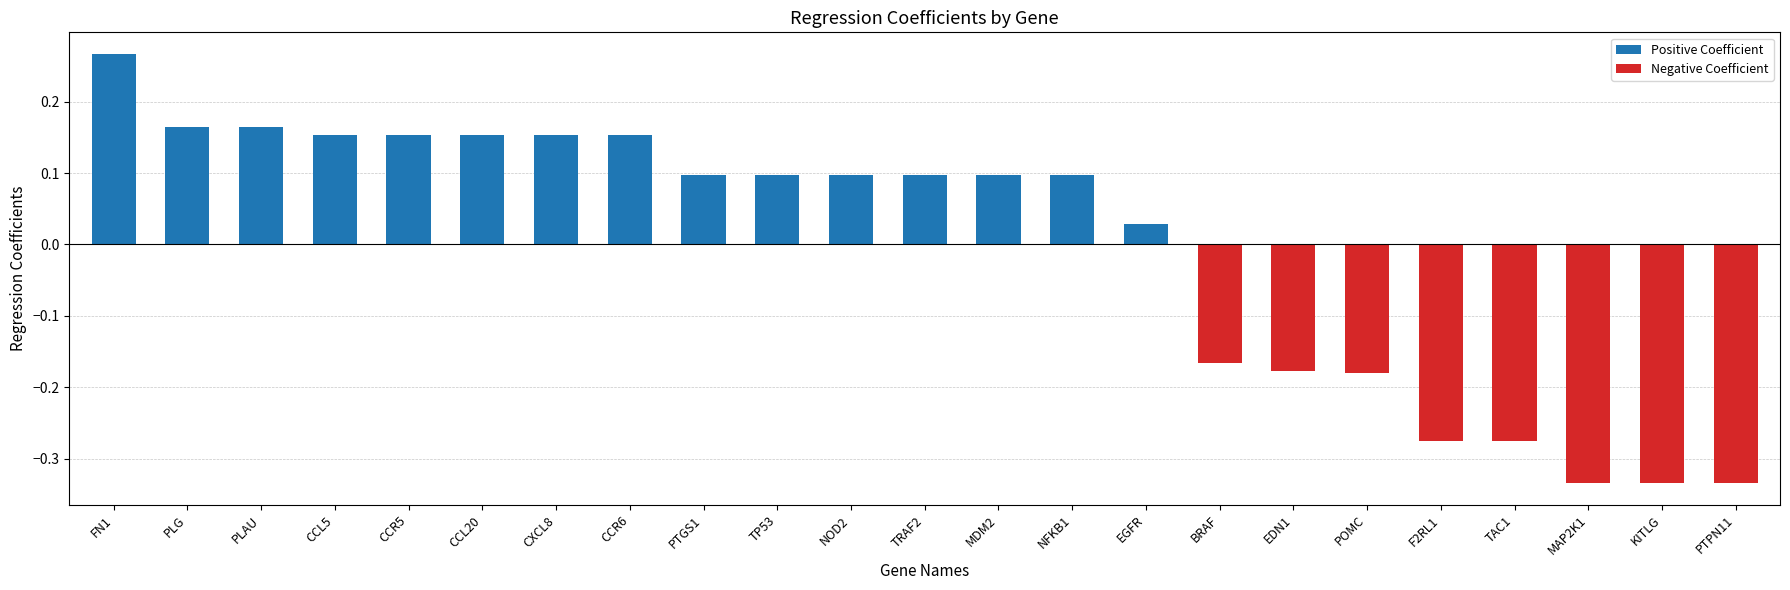

Reading left to right, extract all data points from this chart.

0.3	0.2	0.2	0.2	0.2	0.2	0.2	0.2	0.1	0.1	0.1	0.1	0.1	0.1	0.0	-0.2	-0.2	-0.2	-0.3	-0.3	-0.3	-0.3	-0.3